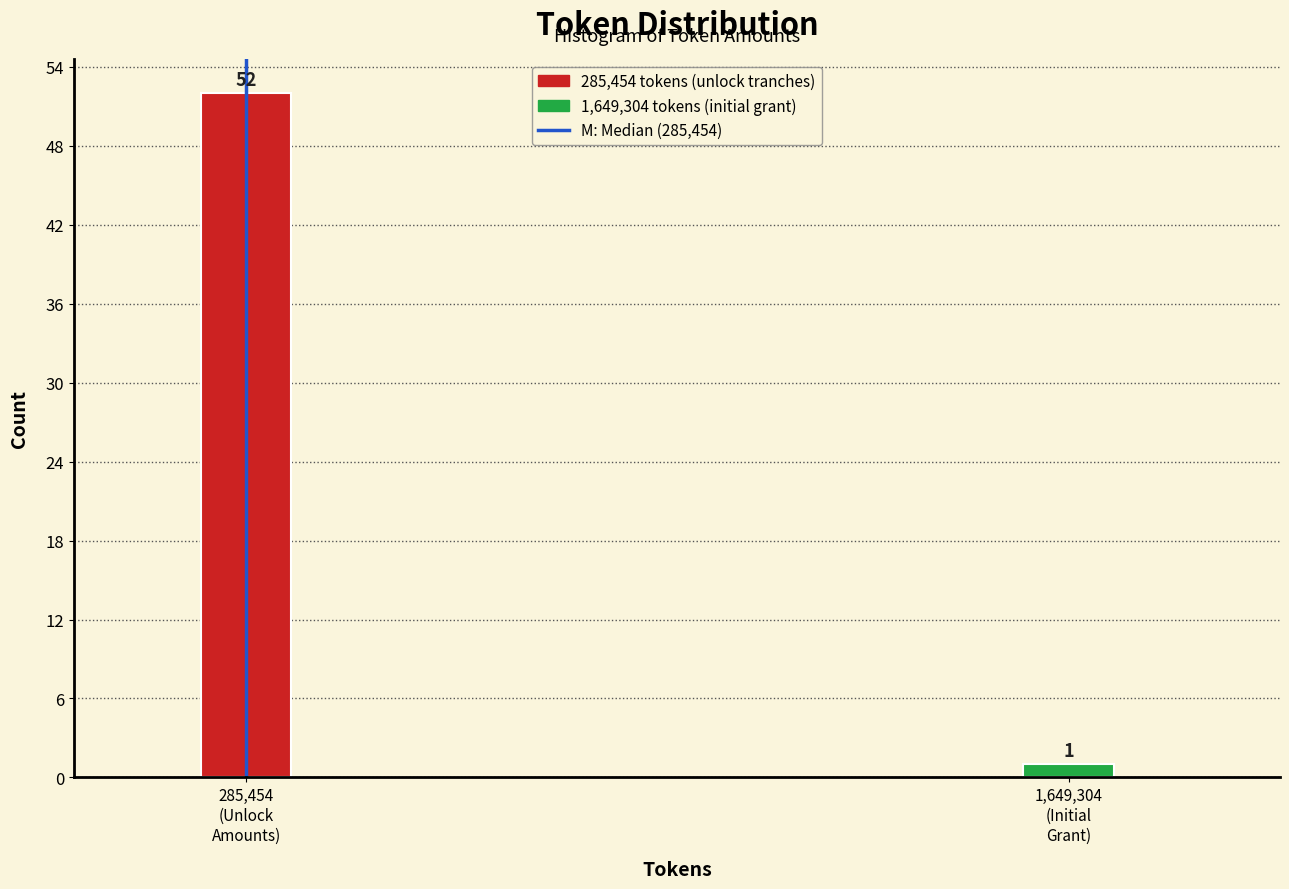

Reading left to right, what are all the values shown in this chart?

52	1